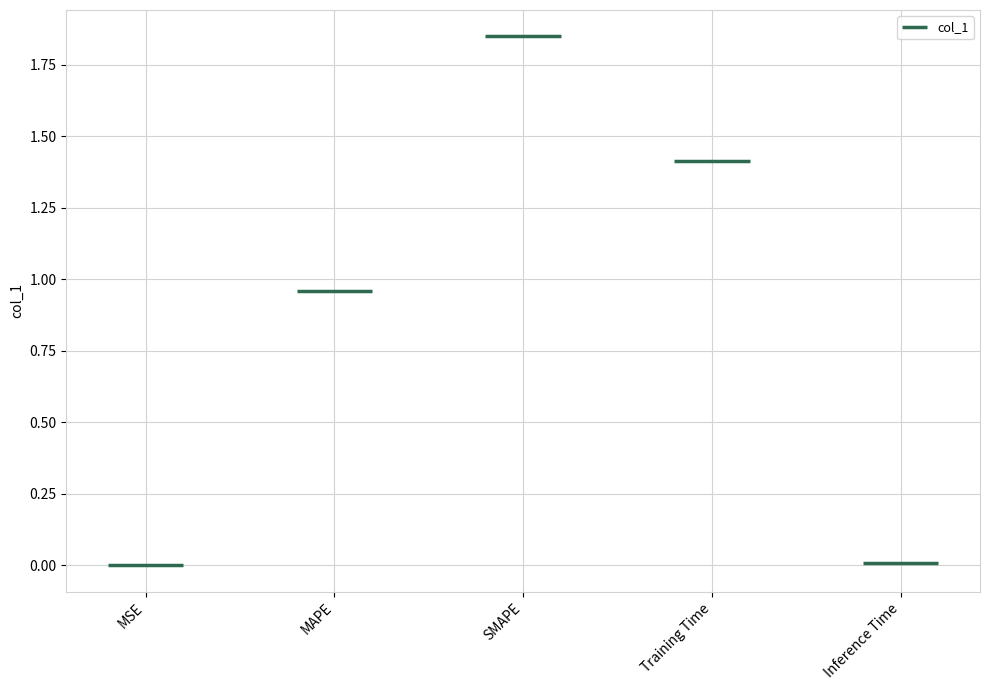

True or false: the data shows 1.8 at SMAPE.

True